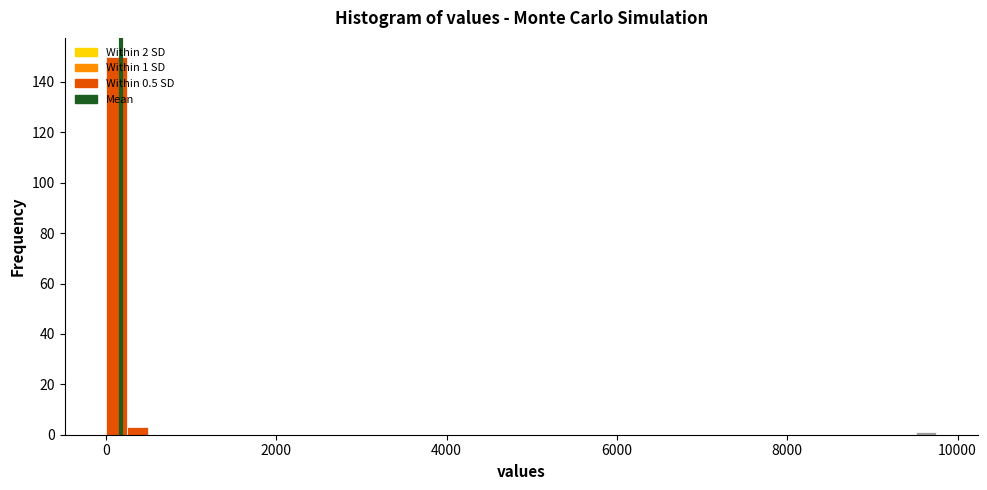

Read against the x-axis, roughly where is the centre of the tallest bar?

200